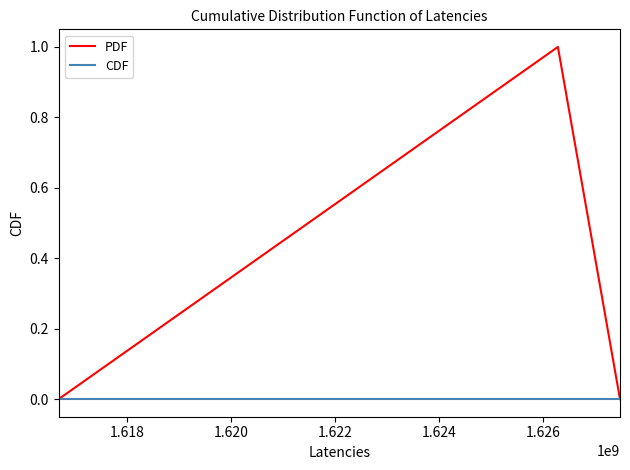

List the series in order of their overall mean, lowest first.

CDF, PDF